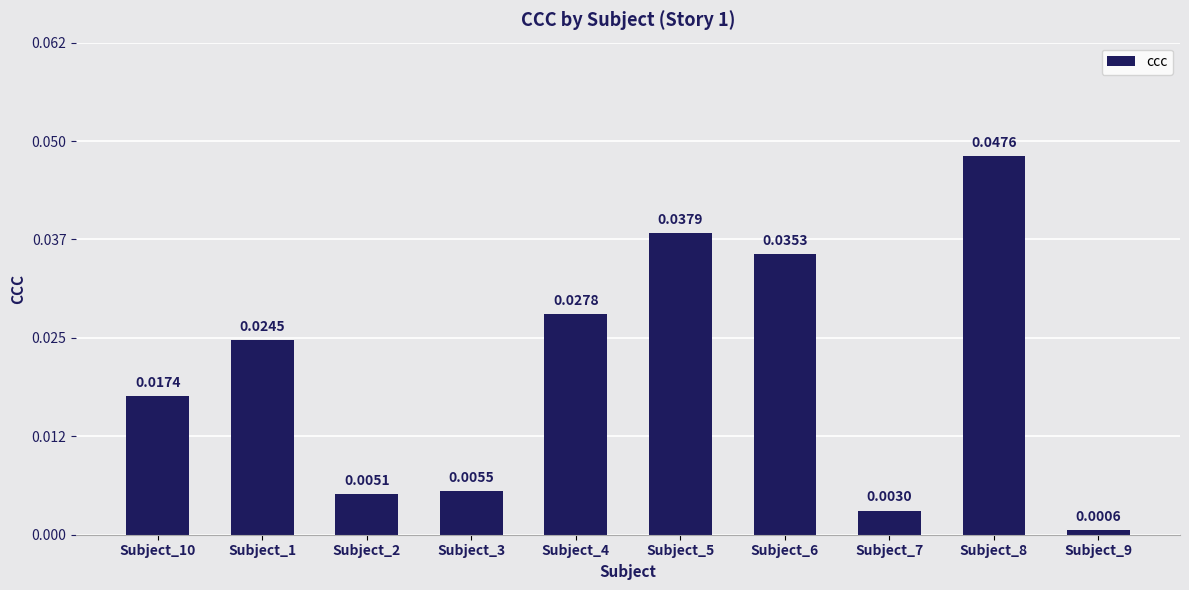

What is the sum of the values at Subject_4 and Subject_1?

0.1